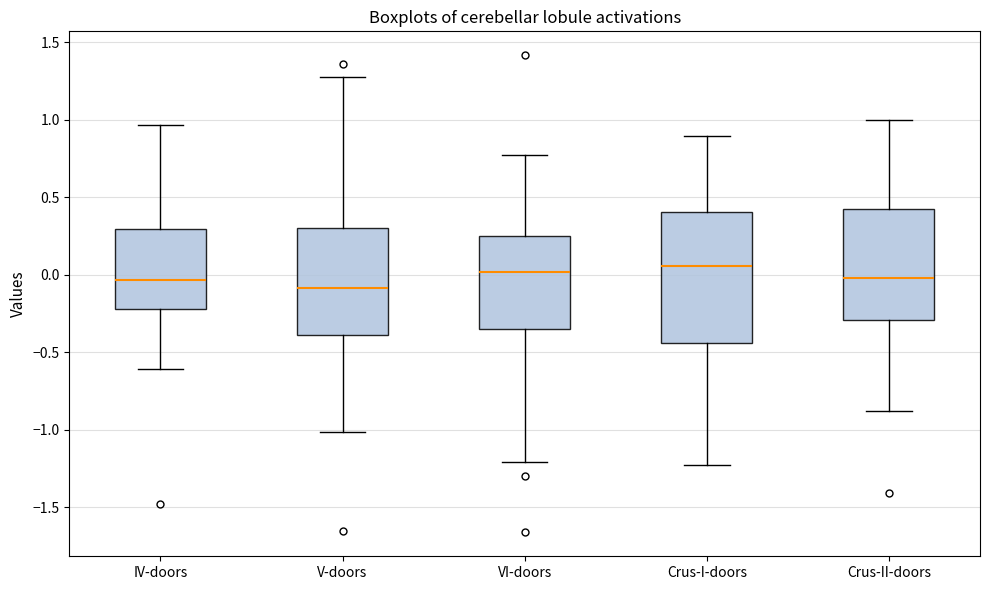

Reading left to right, transcribe this box plot: for each box, give where its median line is, the range the box spans, and where its two whiskers end, as read against the y-axis. The values are not printed on the chart, so give them approximately, as read against the axis.

IV-doors: median -0.05, box -0.20 to 0.30, whiskers -0.60 to 0.95
V-doors: median -0.10, box -0.40 to 0.30, whiskers -1.00 to 1.25
VI-doors: median 0.00, box -0.35 to 0.25, whiskers -1.20 to 0.75
Crus-I-doors: median 0.05, box -0.45 to 0.40, whiskers -1.25 to 0.90
Crus-II-doors: median 0.00, box -0.30 to 0.45, whiskers -0.90 to 1.00